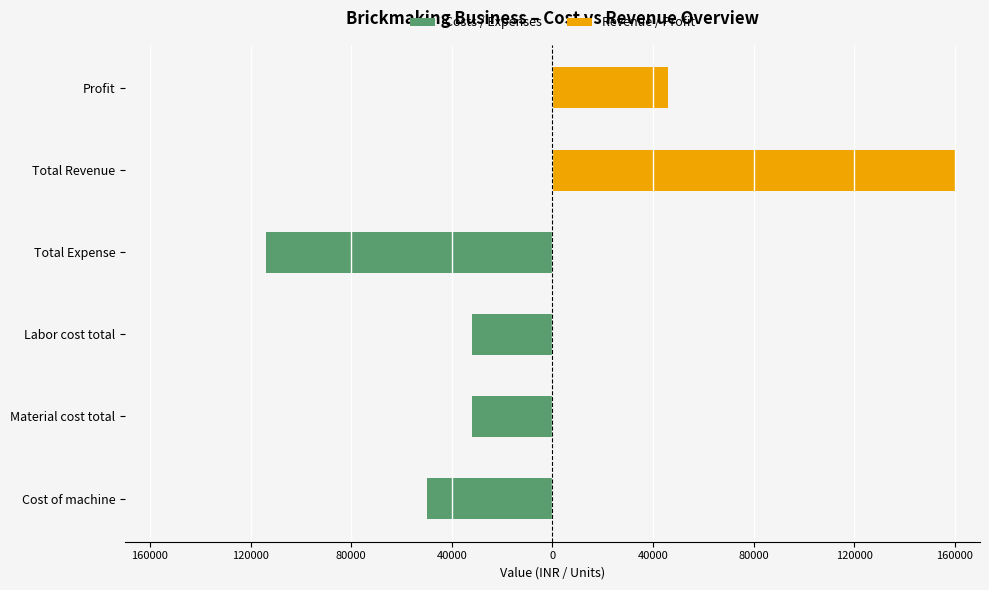

What is the minimum value for Costs / Expenses?

-114000